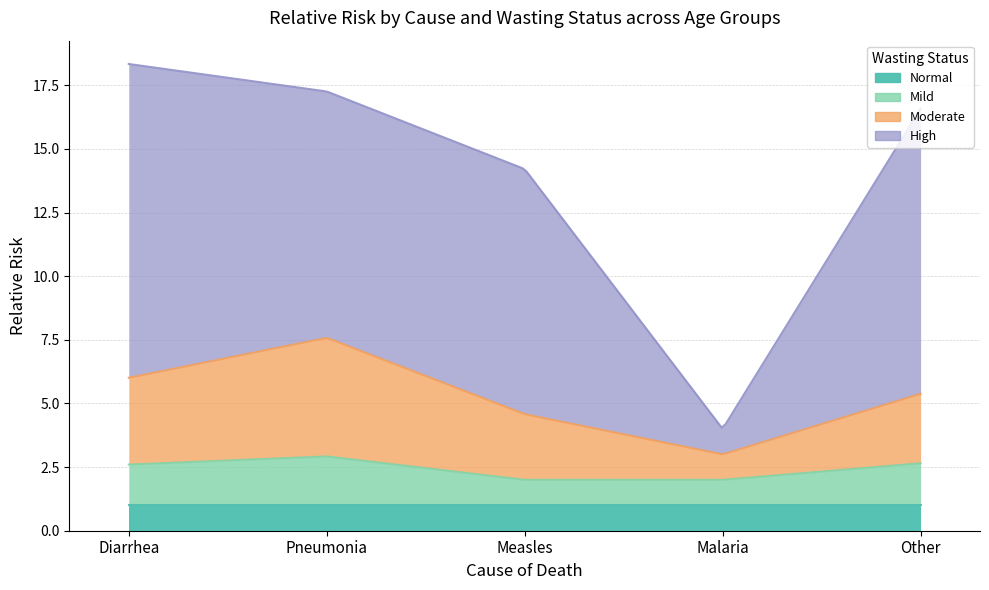

What is the difference between the maximum and minimum values in the high series?

11.3